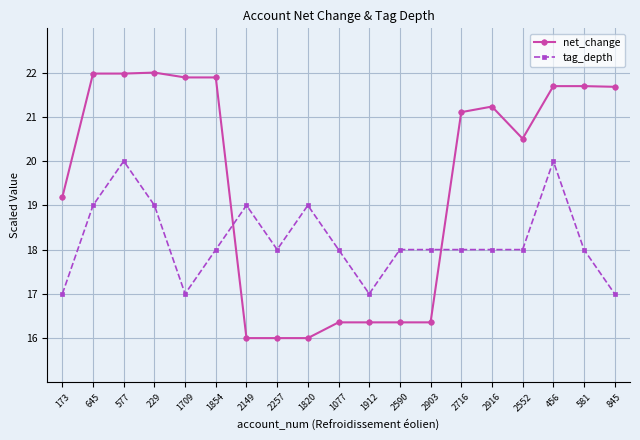

How many series are shown in this chart?

2